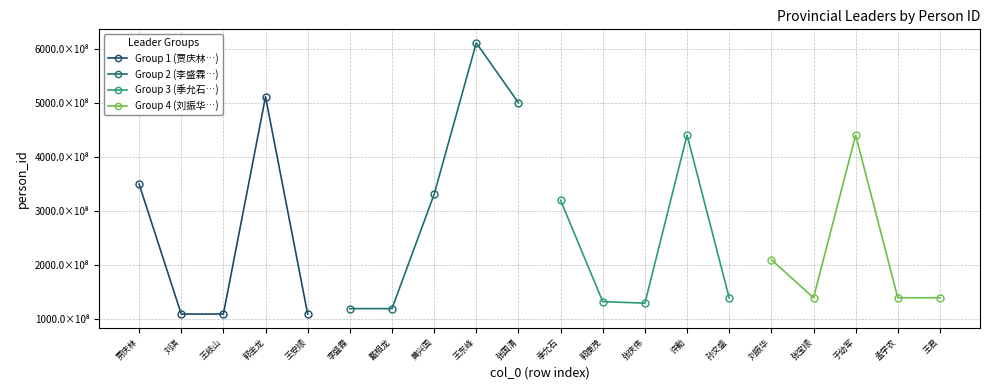

Count the number of data series in this chart.

4